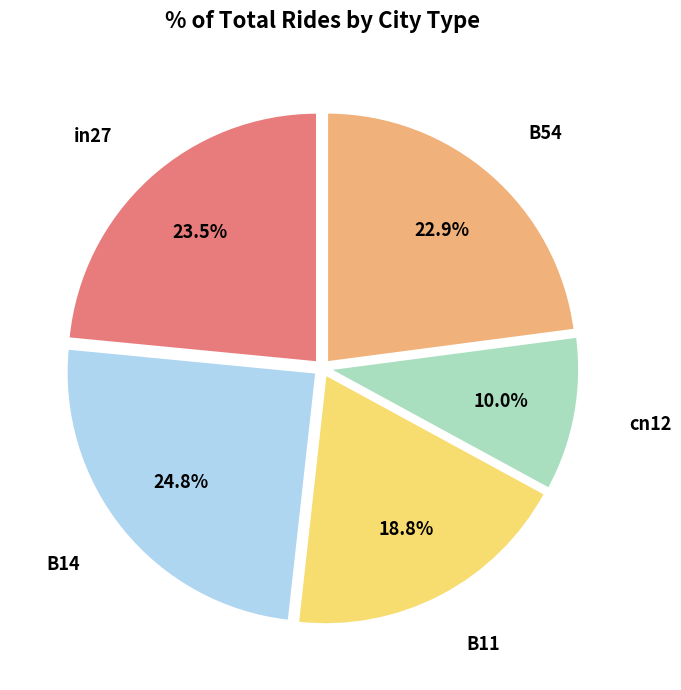

Is there any slice that represents more than half of the pie?

No